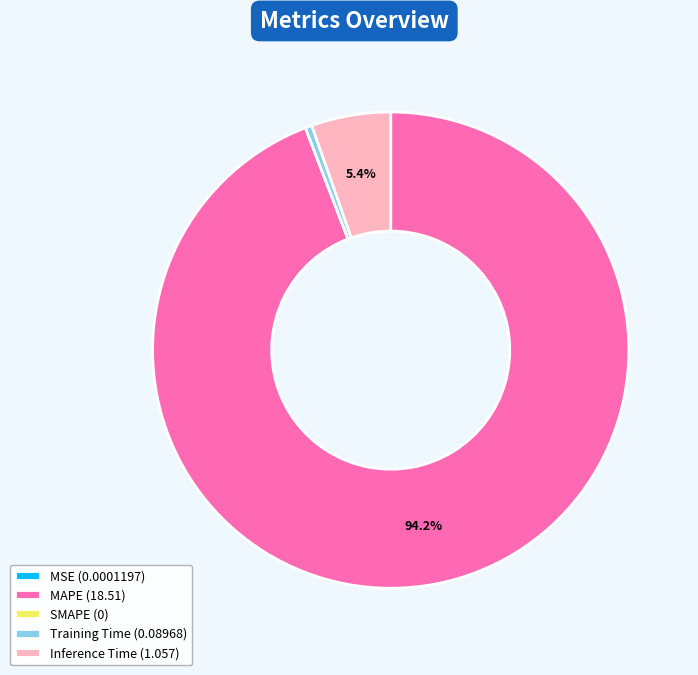

Does MAPE (18.51) account for over 50% of the chart?

Yes